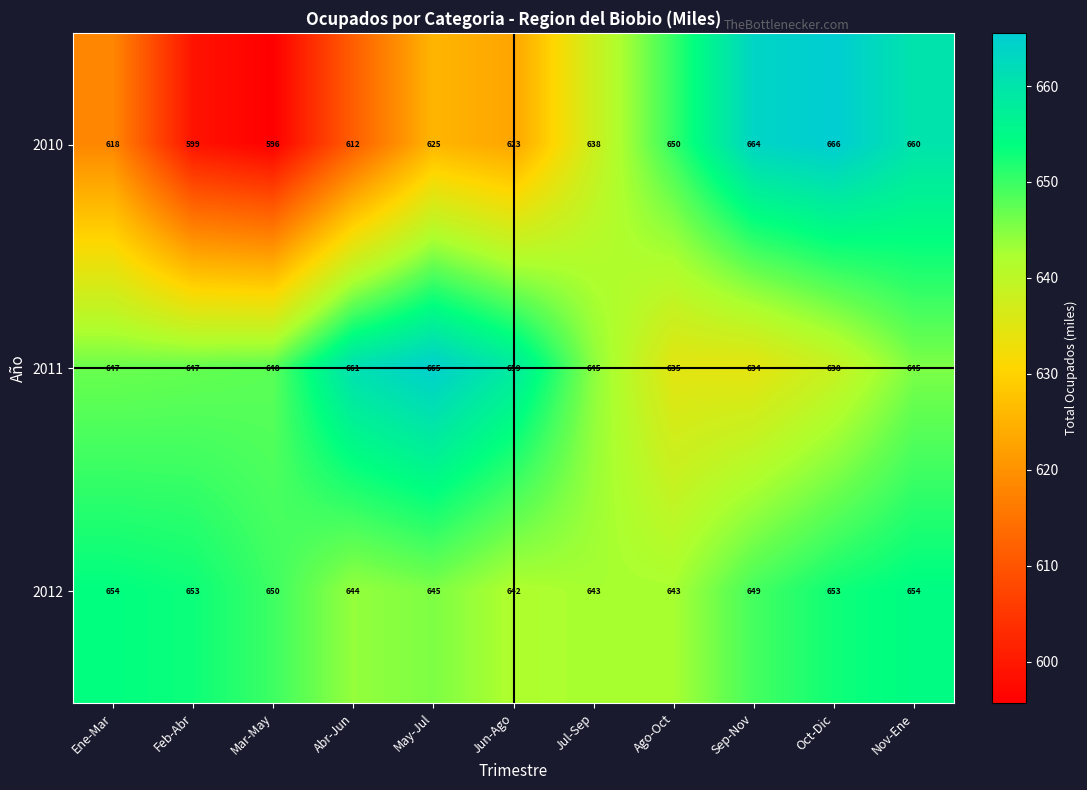

What is the difference between the maximum and minimum values in the 2010 series?

70